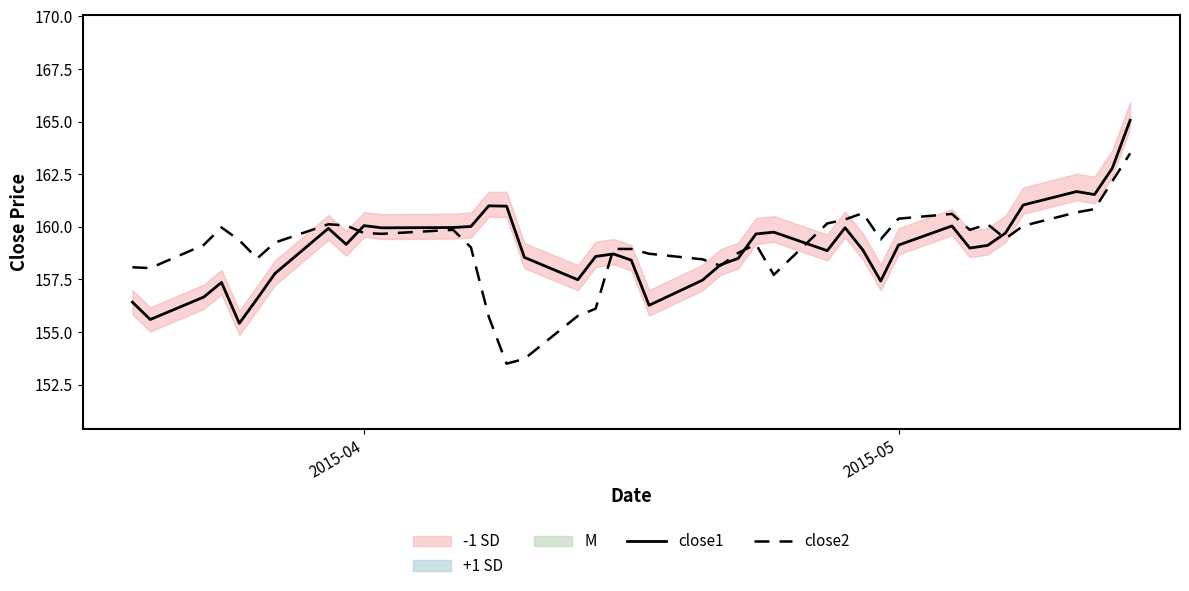

What is the average value of the close2 series?

159.1